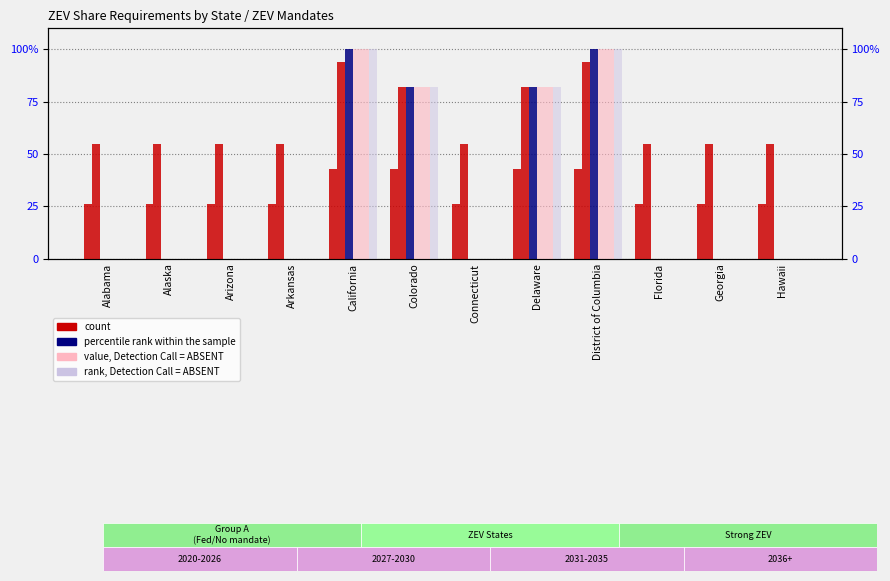

Reading left to right, what are all the values shown in this chart?

2027 (count): Alabama=26.2	Alaska=26.2	Arizona=26.2	Arkansas=26.2	California=43.0	Colorado=43.0	Connecticut=26.2	Delaware=43.0	District of Columbia=43.0	Florida=26.2	Georgia=26.2	Hawaii=26.2
2034 (count): Alabama=55.0	Alaska=55.0	Arizona=55.0	Arkansas=55.0	California=94.0	Colorado=82.0	Connecticut=55.0	Delaware=82.0	District of Columbia=94.0	Florida=55.0	Georgia=55.0	Hawaii=55.0
2035 (rank): Alabama=0.0	Alaska=0.0	Arizona=0.0	Arkansas=0.0	California=100.0	Colorado=82.0	Connecticut=0.0	Delaware=82.0	District of Columbia=100.0	Florida=0.0	Georgia=0.0	Hawaii=0.0
2036 (absent value): Alabama=0.0	Alaska=0.0	Arizona=0.0	Arkansas=0.0	California=100.0	Colorado=82.0	Connecticut=0.0	Delaware=82.0	District of Columbia=100.0	Florida=0.0	Georgia=0.0	Hawaii=0.0
2037 (absent value): Alabama=0.0	Alaska=0.0	Arizona=0.0	Arkansas=0.0	California=100.0	Colorado=82.0	Connecticut=0.0	Delaware=82.0	District of Columbia=100.0	Florida=0.0	Georgia=0.0	Hawaii=0.0
2038 (absent rank): Alabama=0.0	Alaska=0.0	Arizona=0.0	Arkansas=0.0	California=100.0	Colorado=82.0	Connecticut=0.0	Delaware=82.0	District of Columbia=100.0	Florida=0.0	Georgia=0.0	Hawaii=0.0